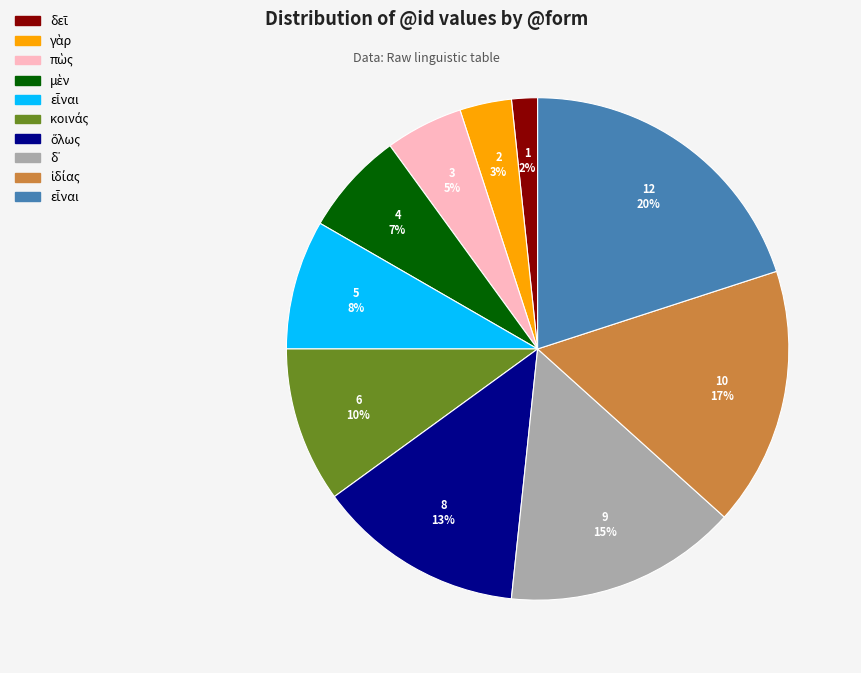

To the nearest percent, what is the difference between the largest and smallest slice percentages?

18%